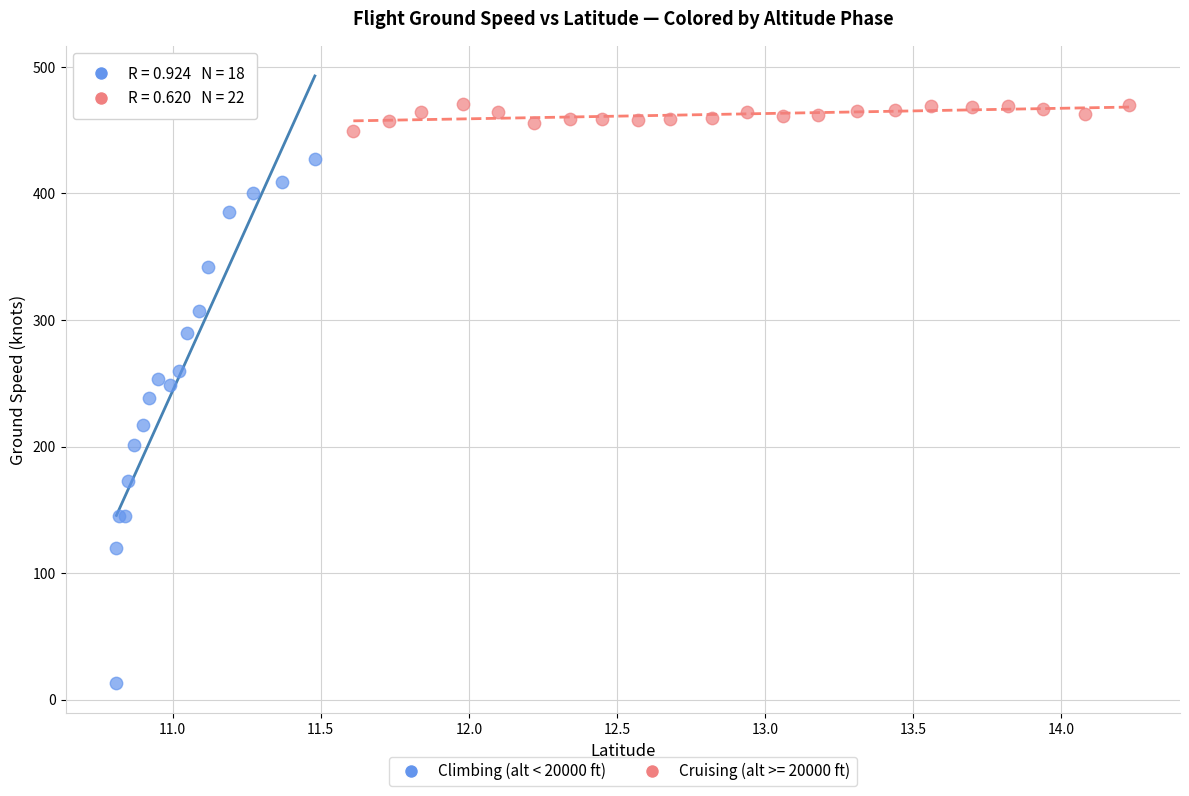

Which series reaches the minimum Y coordinate?

Climbing (alt < 20000 ft)